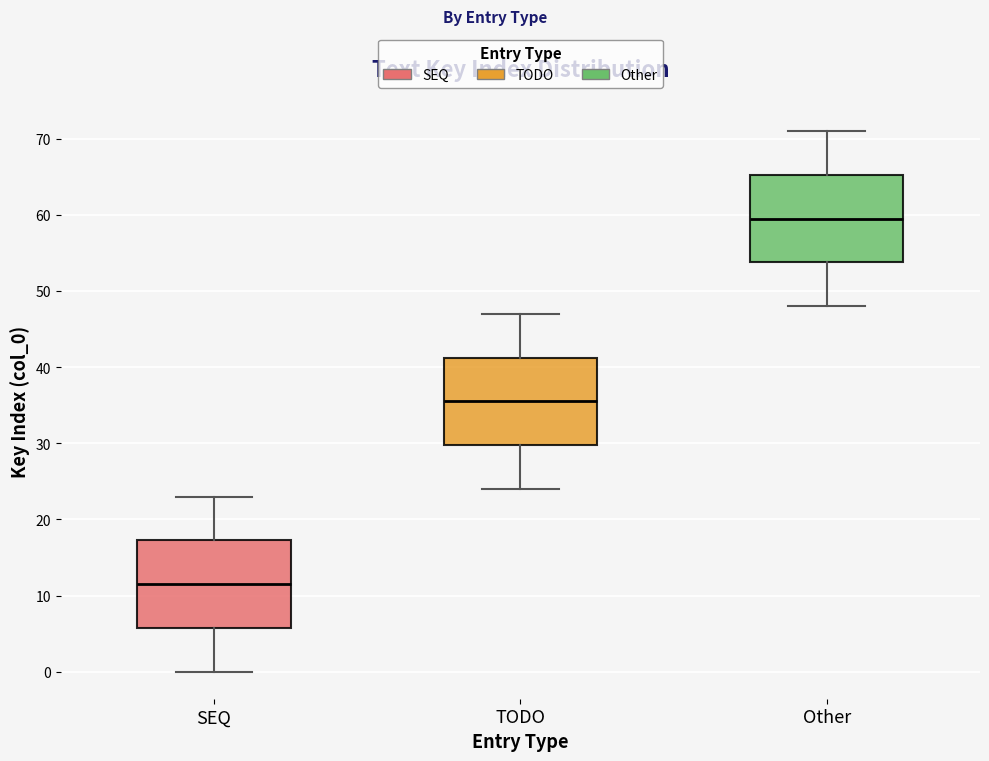

Reading left to right, transcribe this box plot: for each box, give where its median line is, the range the box spans, and where its two whiskers end, as read against the y-axis. The values are not printed on the chart, so give them approximately, as read against the axis.

SEQ: median 12, box 6 to 17, whiskers 0 to 23
TODO: median 36, box 30 to 41, whiskers 24 to 47
Other: median 60, box 54 to 65, whiskers 48 to 71